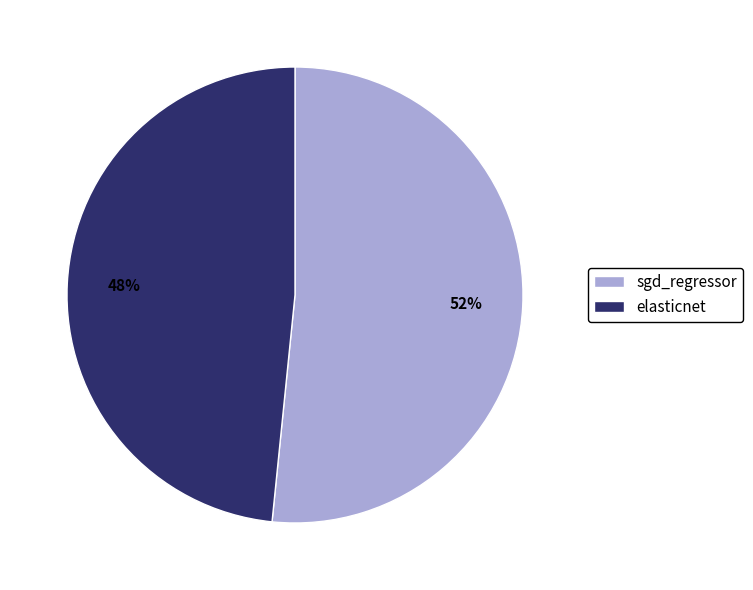

Do elasticnet and sgd_regressor together represent more than half of the pie?

Yes